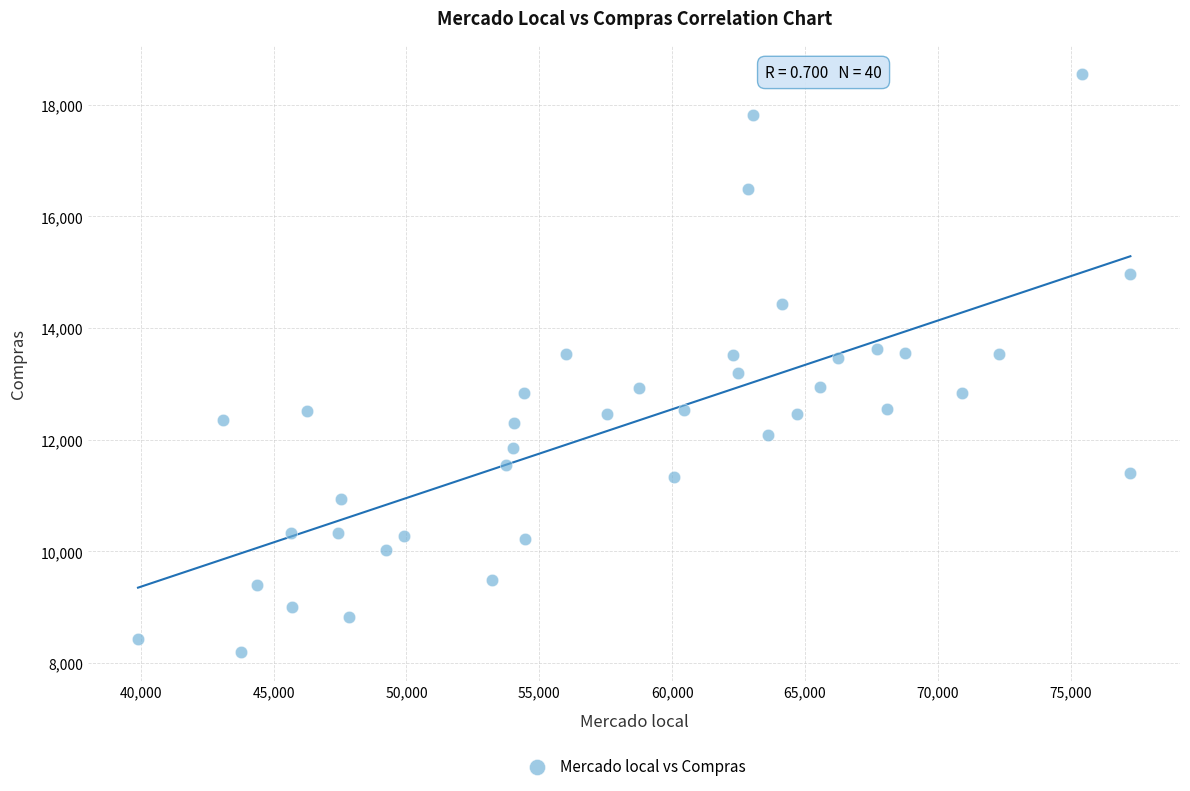

What is the range of Y values (max minus min)?

10352